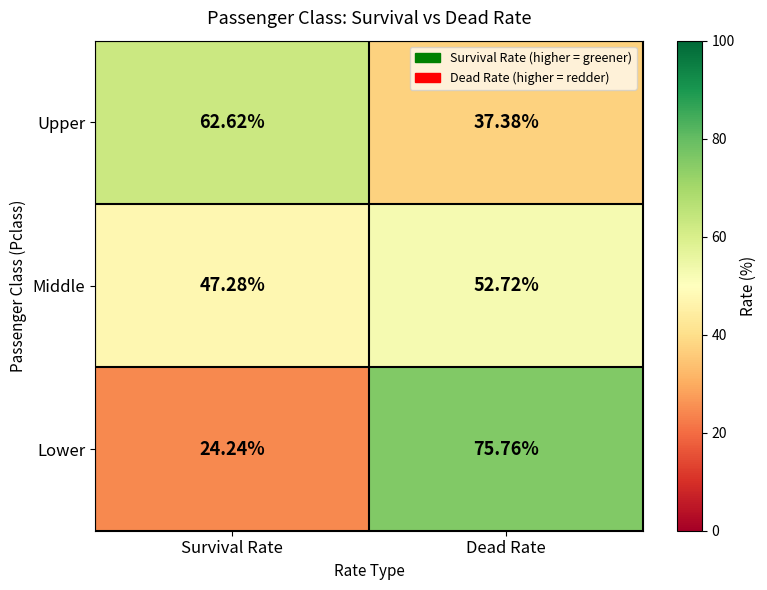

Is the value of Lower at Survival Rate greater than the value of Upper at Survival Rate?

No